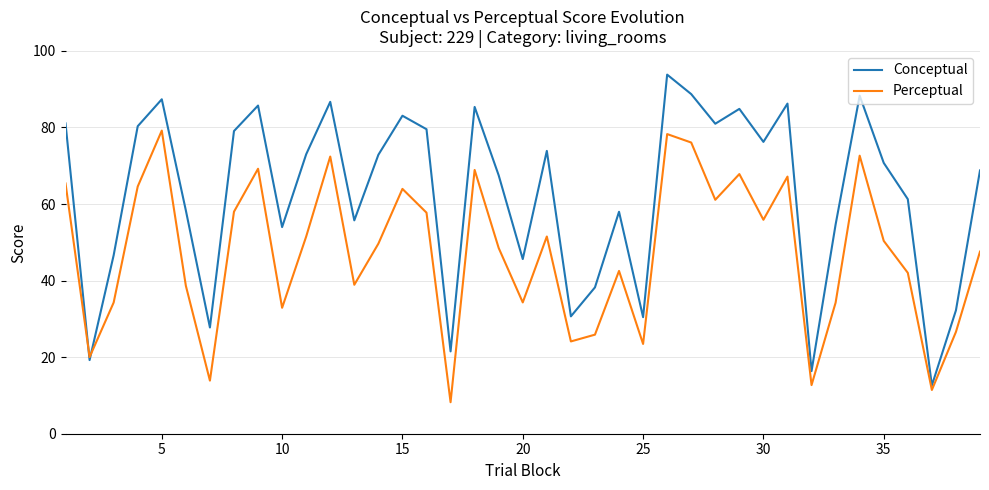

List the series in order of their peak value, highest first.

Conceptual, Perceptual